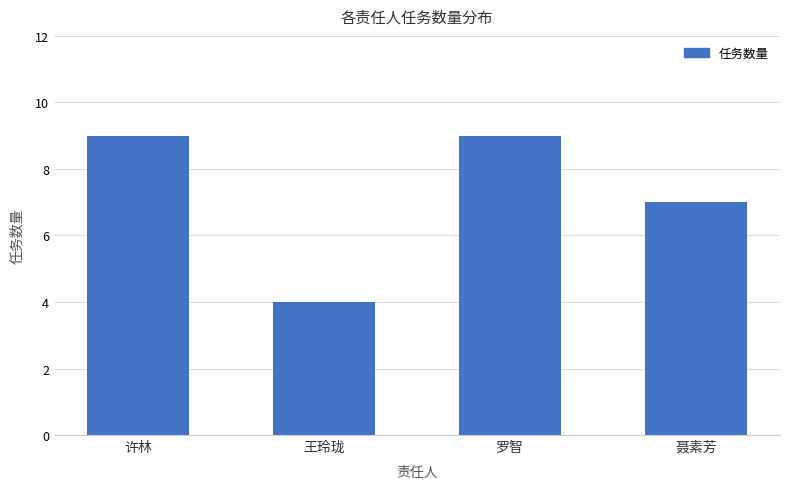

Is it true that the value at 许林 is 13?

False